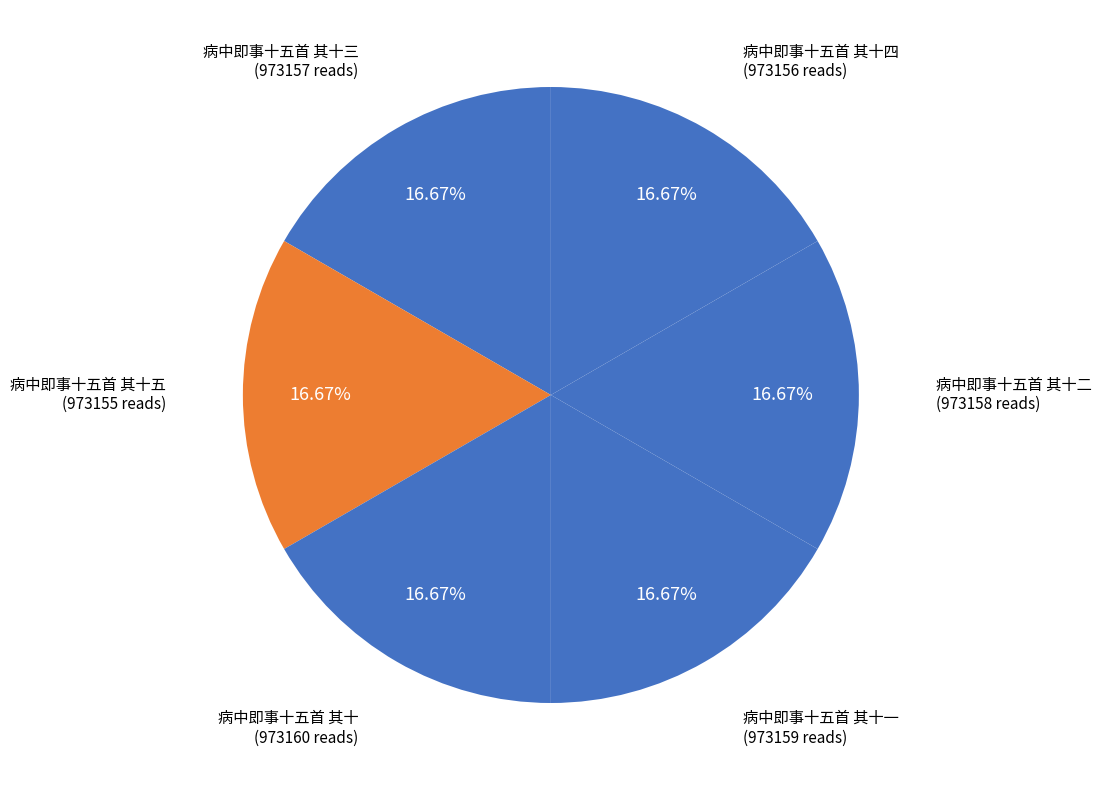

Is there a majority slice in this chart?

No